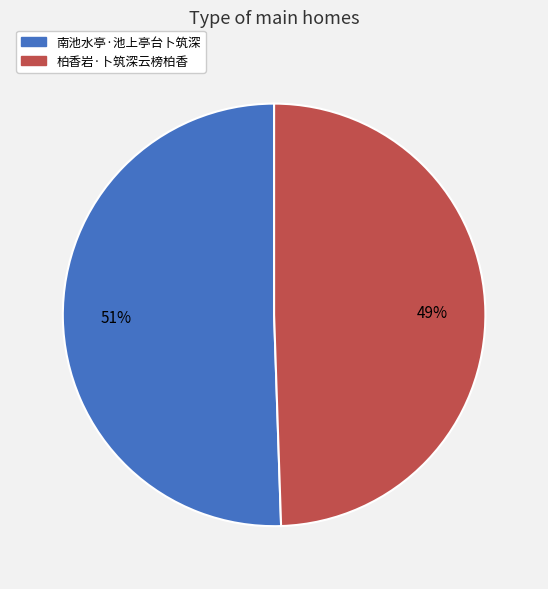

The 柏香岩·卜筑深云榜柏香 slice represents 38% of the pie. True or false?

False